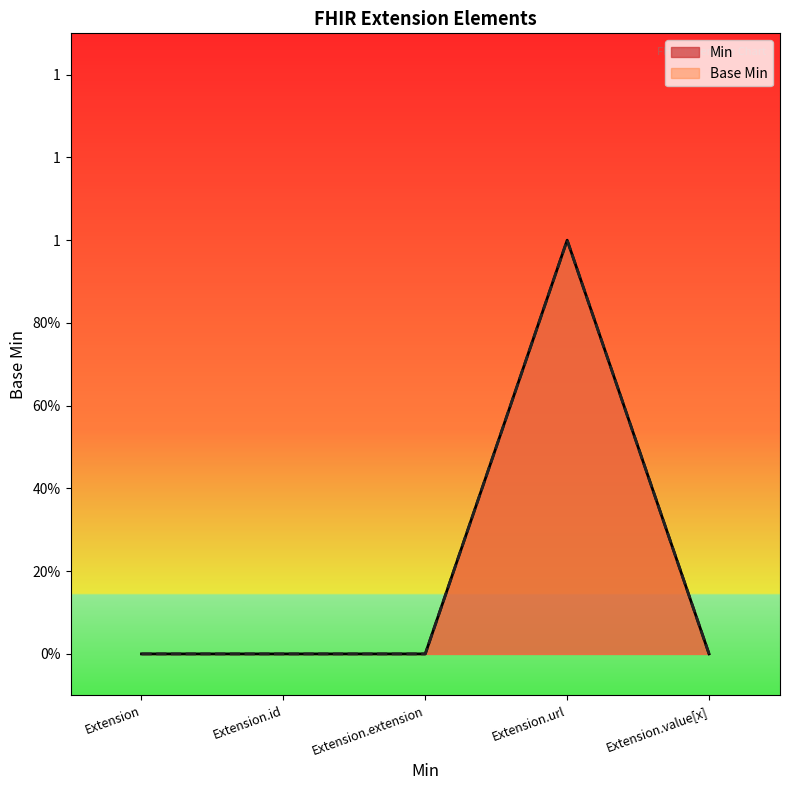

True or false: Min and Base Min cross at least once.

False